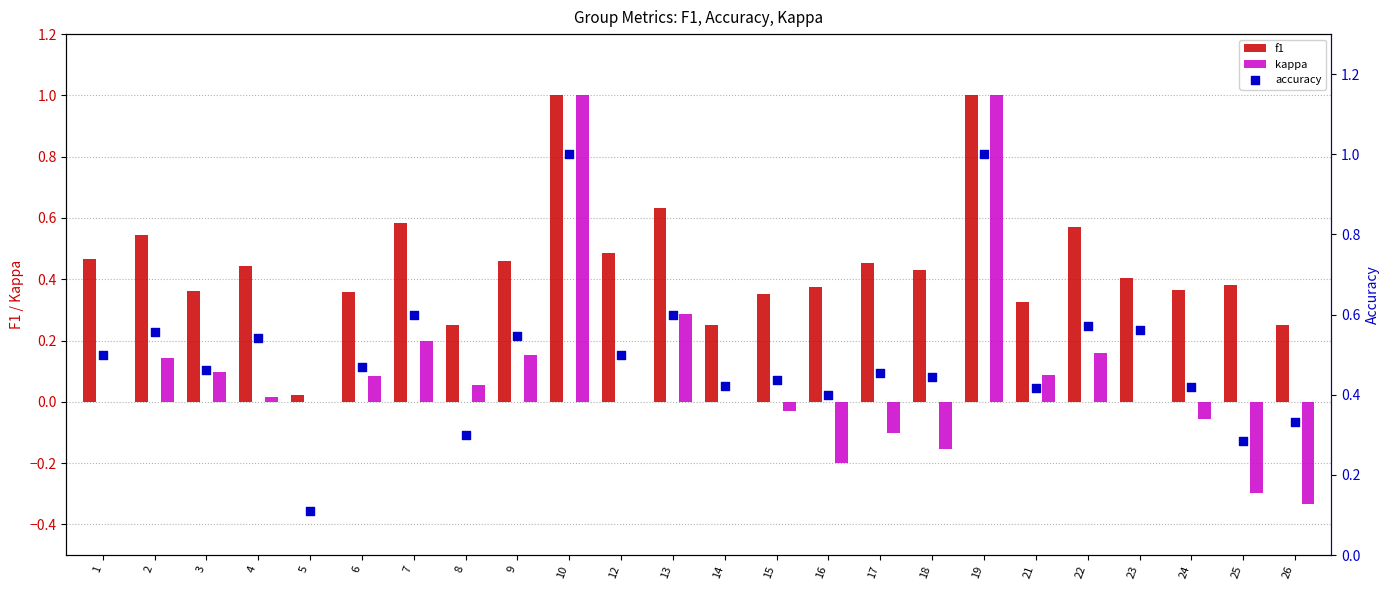

Which series has the widest spread of Y values?

kappa